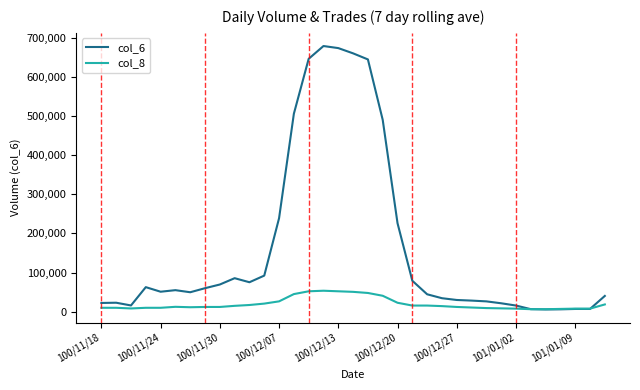

List the series in order of their overall mean, lowest first.

col_8, col_6